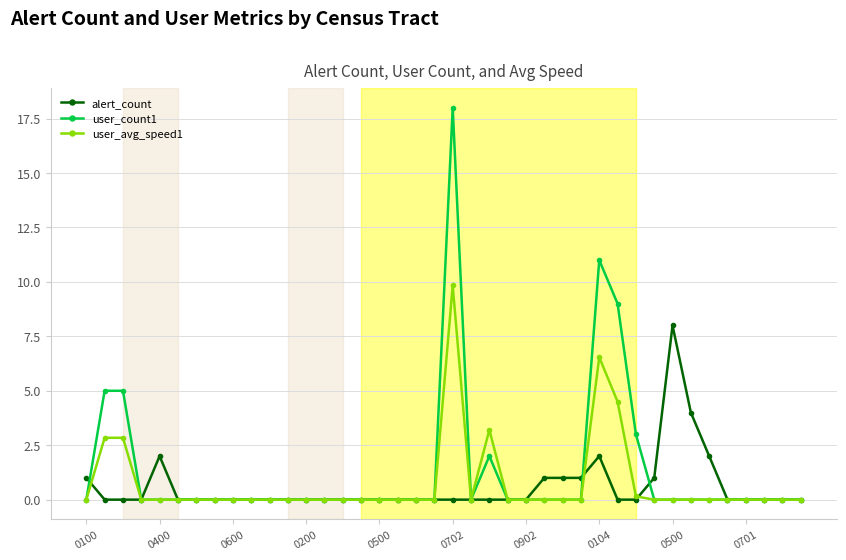

What is the value of the alert_count point at the 27th from the left?

1.0